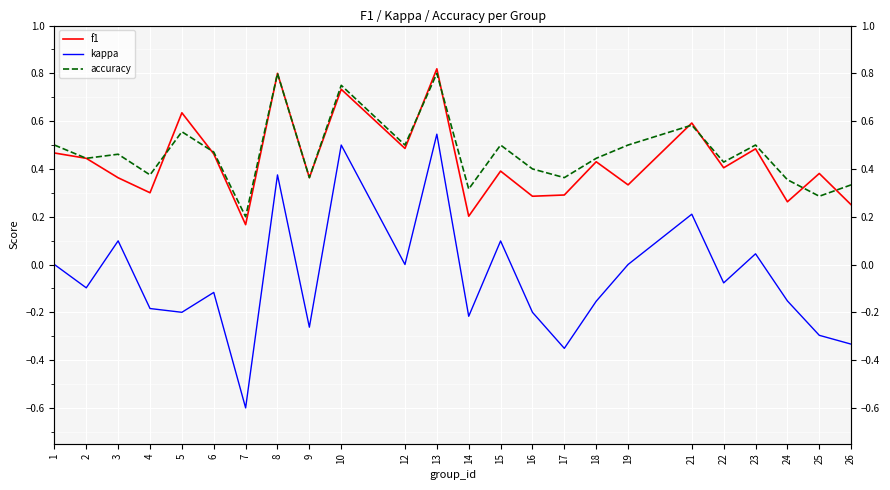

List the series in order of their peak value, lowest first.

kappa, accuracy, f1